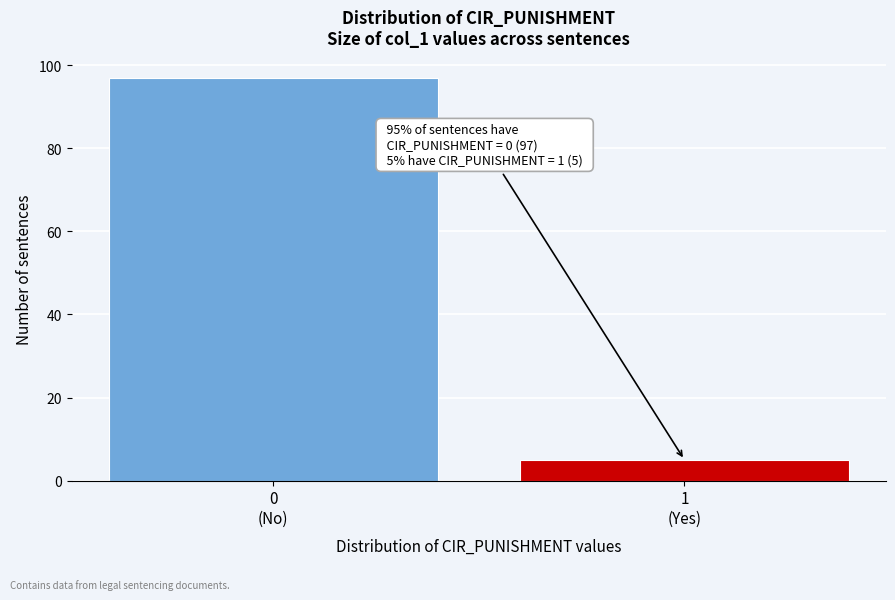

Reading left to right, extract all data points from this chart.

97	5